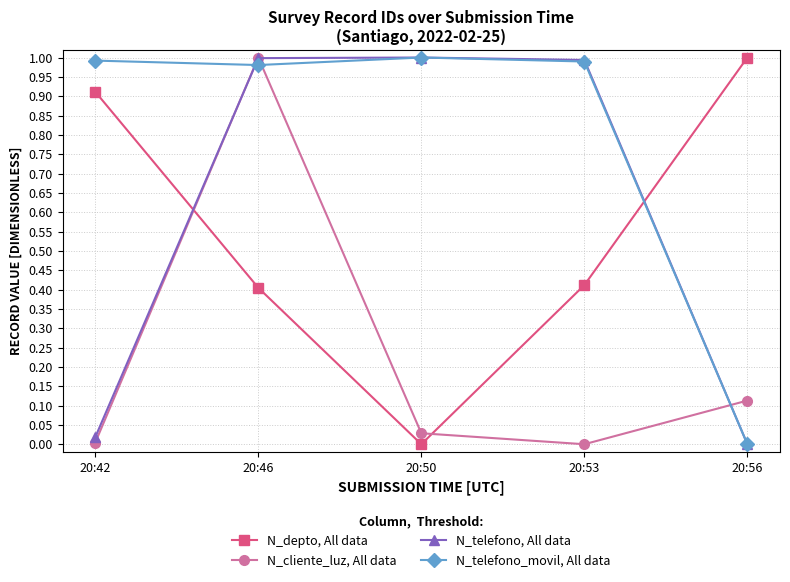

At which category does N_cliente_luz, All data reach its first local peak?

20:46